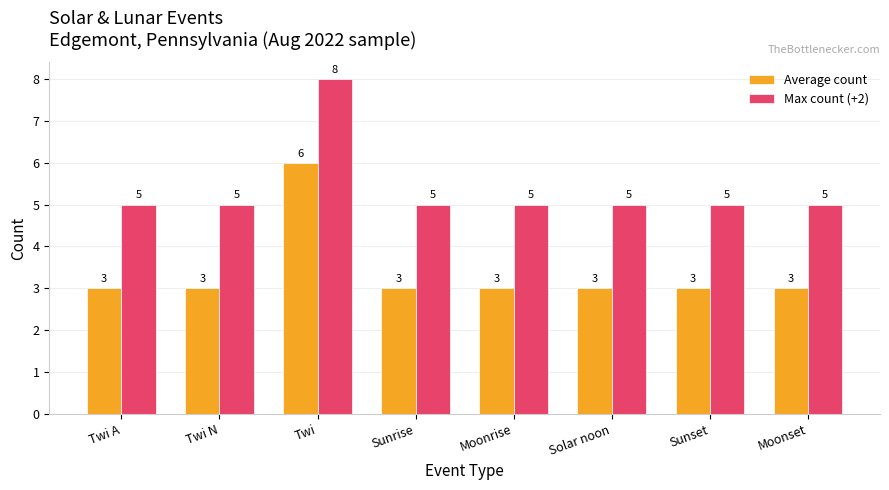

List the series in order of their overall mean, lowest first.

Average count, Max count (+2)